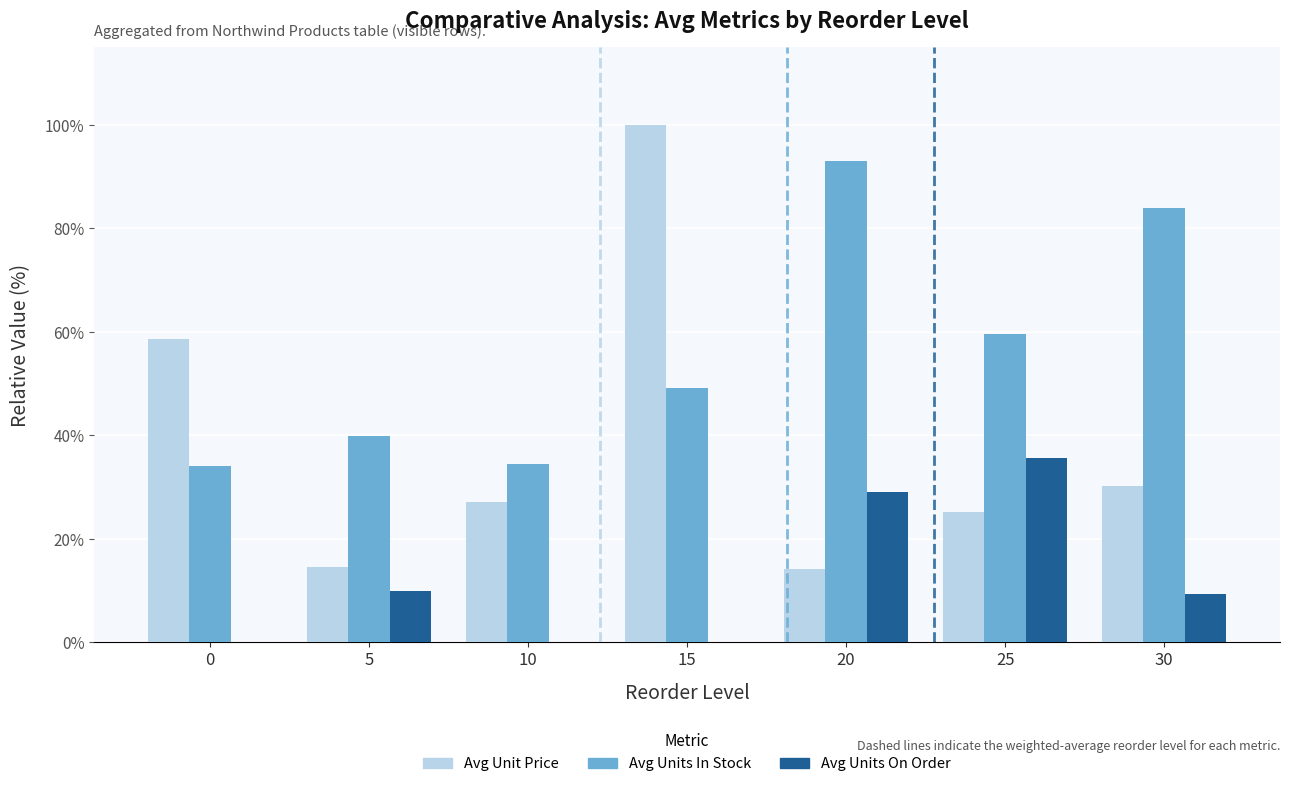

What is the sum of all Avg Units On Order values?

83.9